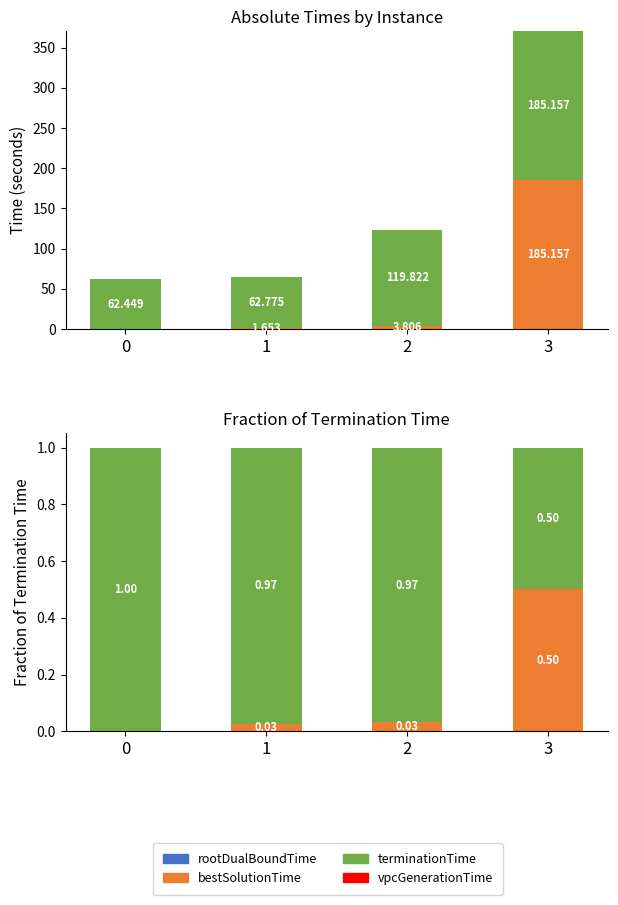

Reading right to left, transcribe all the data shown in this chart.

rootDualBoundTime: 0.0	0.0	0.0	0.0
bestSolutionTime: 0.5	0.0	0.0	0.0
terminationTime: 0.5	1.0	1.0	1.0
vpcGenerationTime: 0.0	0.0	0.0	0.0